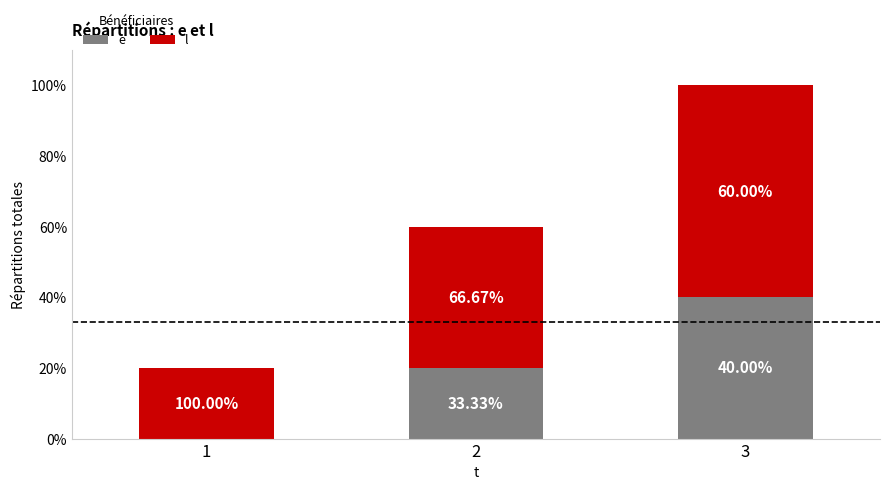

Does the chart contain stacked bars?

Yes